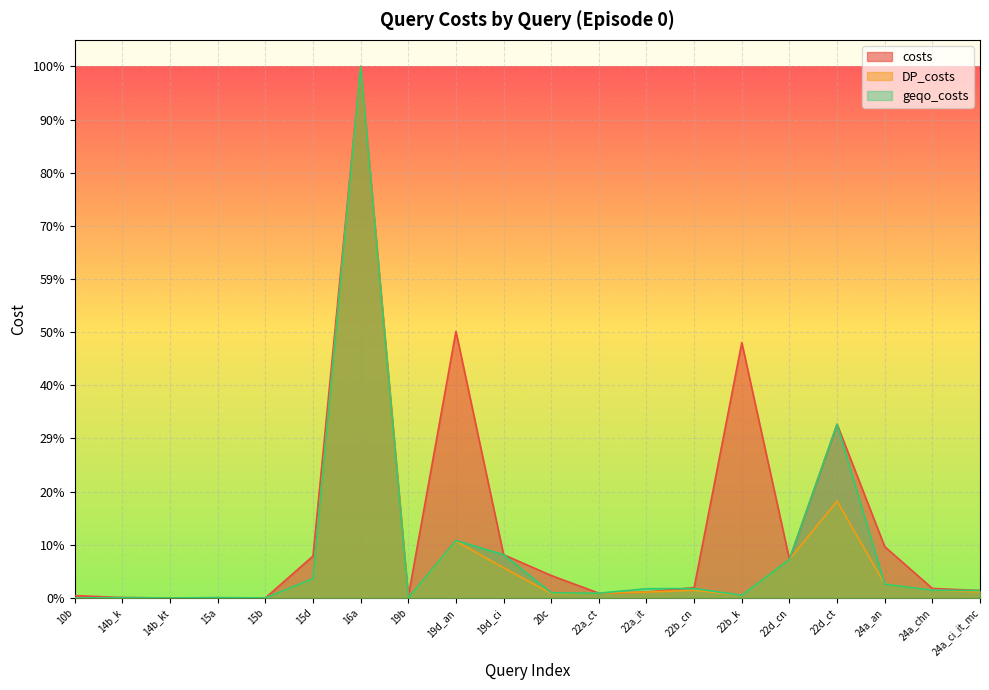

What is the sum of the geqo_costs values at 14b_kt and 24a_chn?

958640